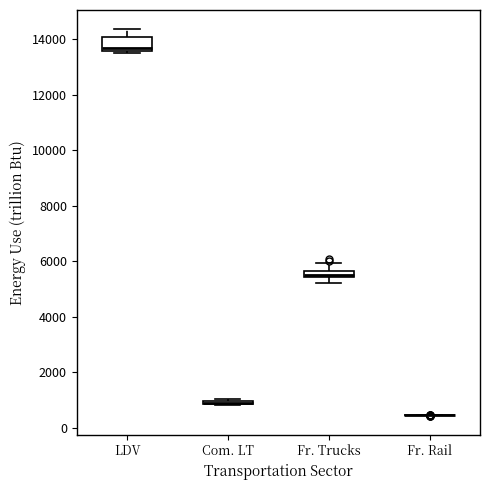

Comparing the boxes themselves (not the whiskers), which one is the tallest?

LDV